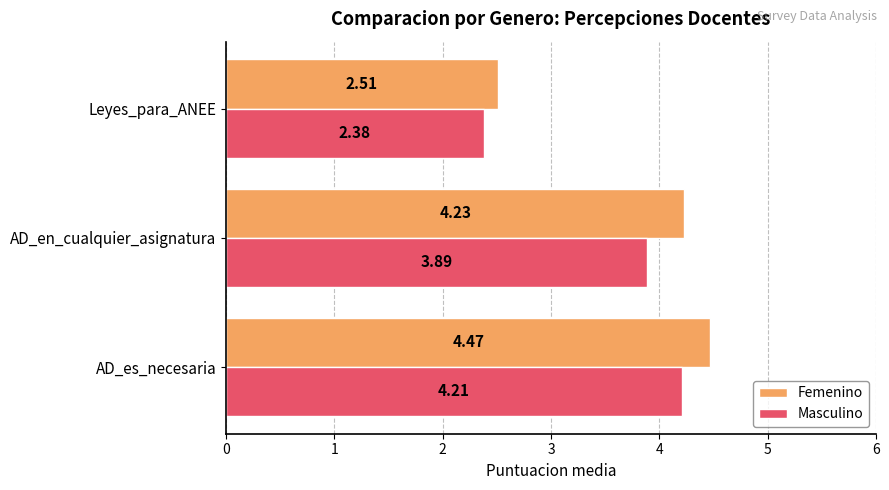

Which category has the highest value across all series?

AD_es_necesaria